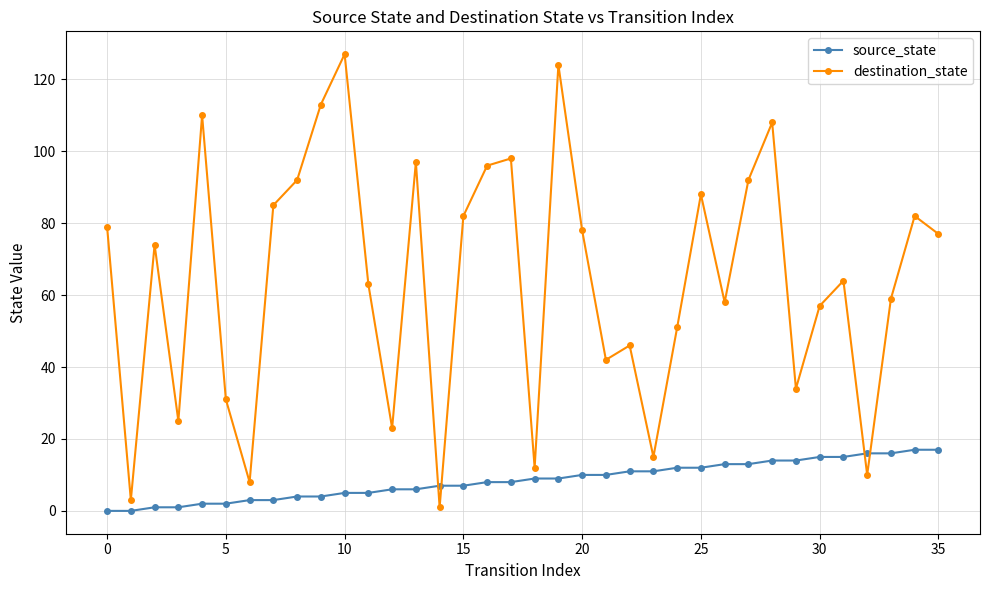

Which series has the widest spread of values?

destination_state